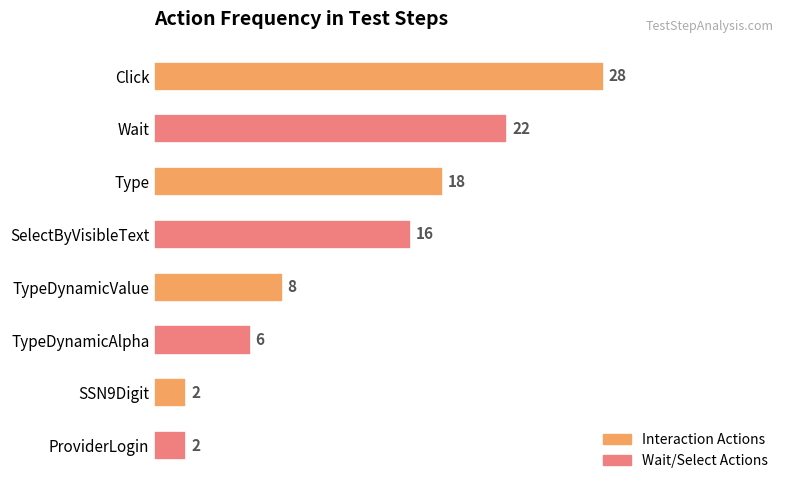

Is it true that the value at Click is 28?

True